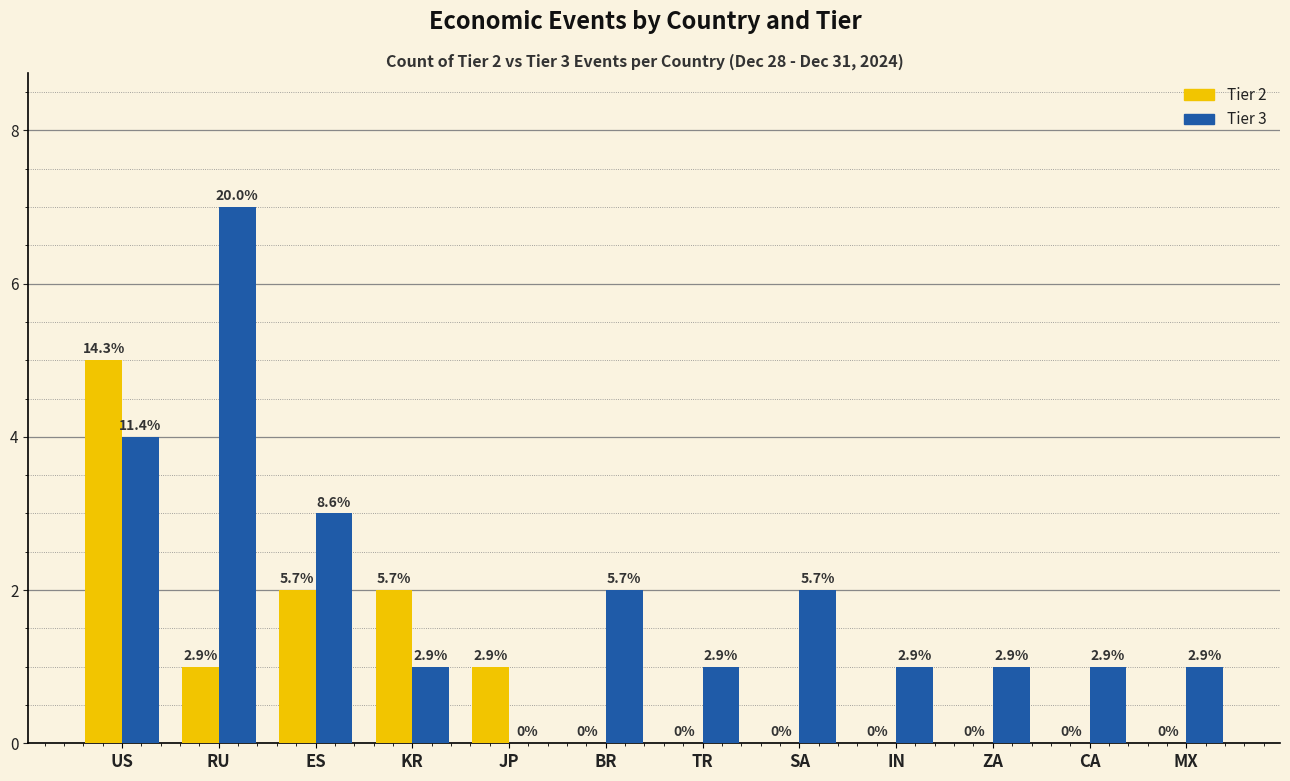

True or false: Tier 2 has a value of -3 at IN.

False